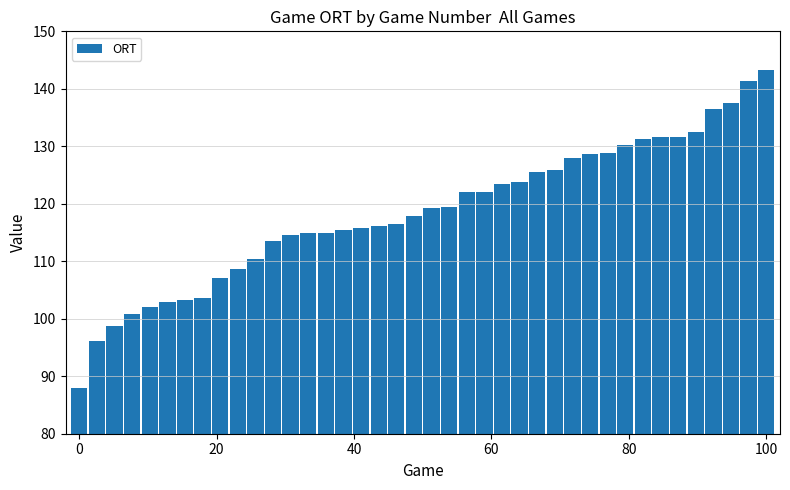

What is the difference between the second highest and second lowest values?

45.1